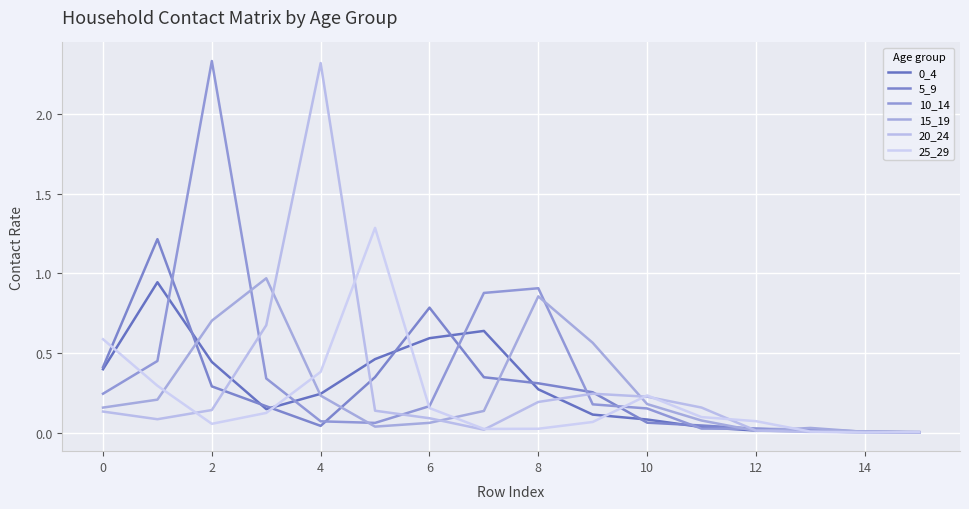

Count the number of categories in the chart.

16